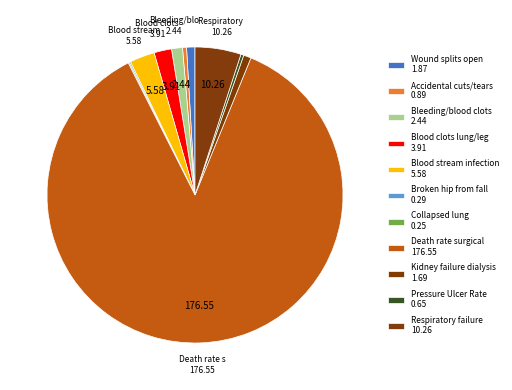

What percentage is the Wound splits open slice, to the nearest percent?

1%